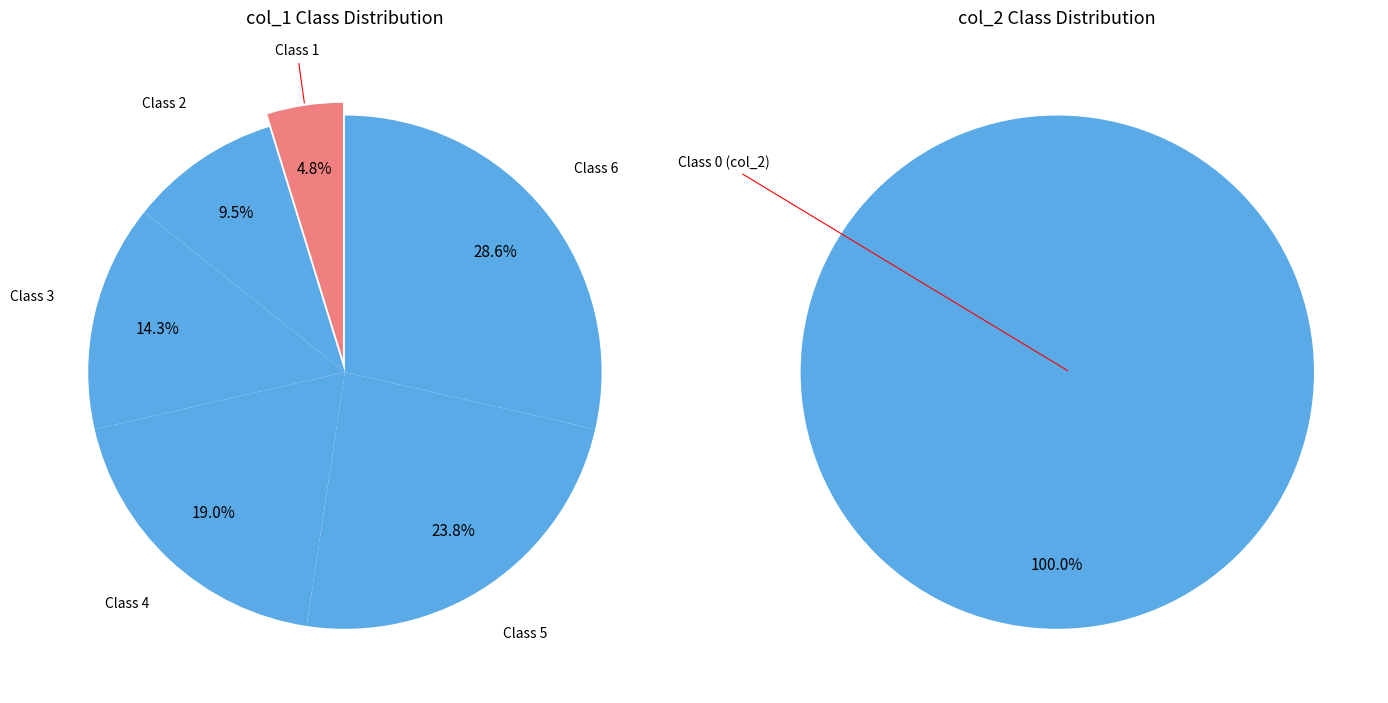

What percentage is the 6 slice, to the nearest percent?

29%